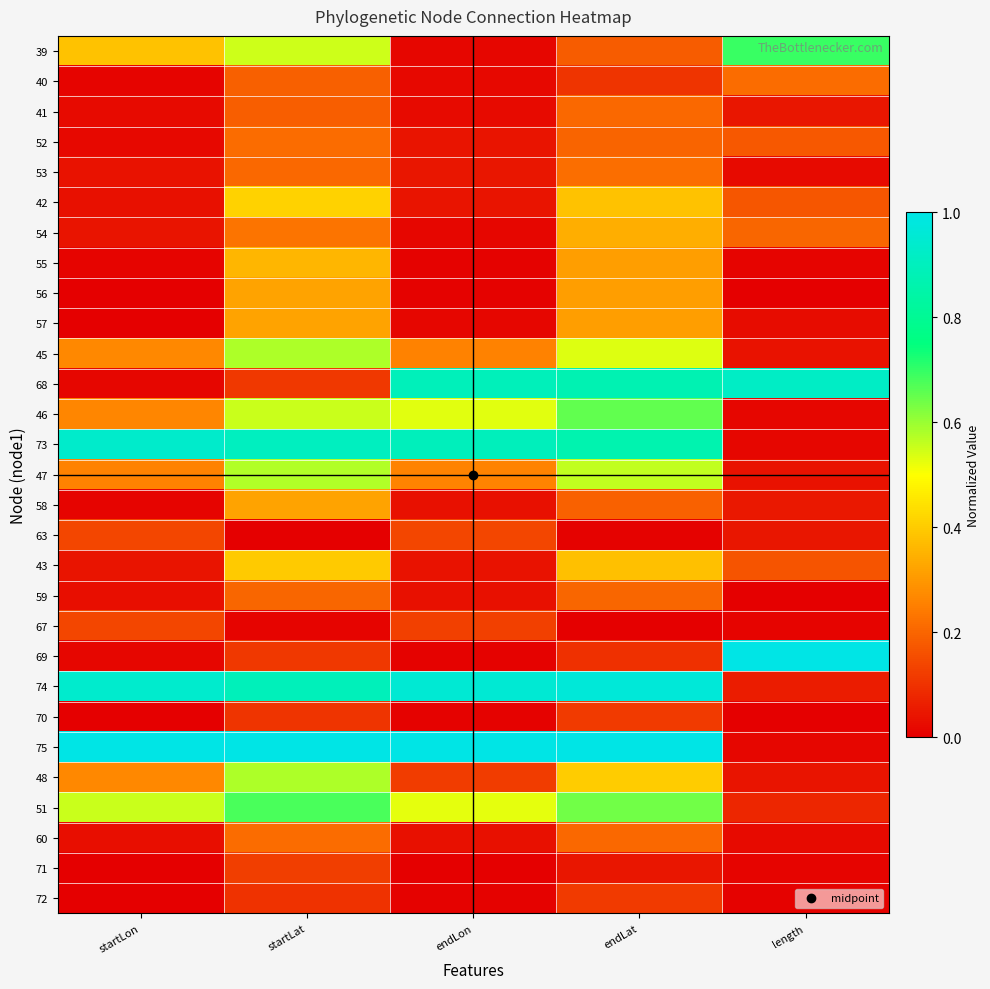

Reading left to right, transcribe all the data shown in this chart.

39: startLon=0.4	startLat=0.5	endLon=0.0	endLat=0.2	length=0.7
40: startLon=0.0	startLat=0.2	endLon=0.0	endLat=0.1	length=0.2
41: startLon=0.0	startLat=0.2	endLon=0.0	endLat=0.2	length=0.0
52: startLon=0.0	startLat=0.2	endLon=0.0	endLat=0.2	length=0.2
53: startLon=0.0	startLat=0.2	endLon=0.0	endLat=0.2	length=0.0
42: startLon=0.0	startLat=0.4	endLon=0.0	endLat=0.4	length=0.2
54: startLon=0.0	startLat=0.2	endLon=0.0	endLat=0.3	length=0.2
55: startLon=0.0	startLat=0.4	endLon=0.0	endLat=0.3	length=0.0
56: startLon=0.0	startLat=0.3	endLon=0.0	endLat=0.3	length=0.0
57: startLon=0.0	startLat=0.3	endLon=0.0	endLat=0.3	length=0.0
45: startLon=0.3	startLat=0.6	endLon=0.3	endLat=0.5	length=0.0
68: startLon=0.0	startLat=0.1	endLon=0.9	endLat=0.9	length=0.9
46: startLon=0.3	startLat=0.6	endLon=0.5	endLat=0.7	length=0.0
73: startLon=0.9	startLat=0.9	endLon=0.9	endLat=0.9	length=0.0
47: startLon=0.3	startLat=0.6	endLon=0.3	endLat=0.6	length=0.0
58: startLon=0.0	startLat=0.3	endLon=0.0	endLat=0.2	length=0.0
63: startLon=0.1	startLat=0.0	endLon=0.1	endLat=0.0	length=0.0
43: startLon=0.0	startLat=0.4	endLon=0.0	endLat=0.4	length=0.2
59: startLon=0.0	startLat=0.2	endLon=0.0	endLat=0.2	length=0.0
67: startLon=0.1	startLat=0.0	endLon=0.1	endLat=0.0	length=0.0
69: startLon=0.0	startLat=0.1	endLon=0.0	endLat=0.1	length=1.0
74: startLon=0.9	startLat=0.9	endLon=1.0	endLat=1.0	length=0.1
70: startLon=0.0	startLat=0.1	endLon=0.0	endLat=0.1	length=0.0
75: startLon=1.0	startLat=1.0	endLon=1.0	endLat=1.0	length=0.0
48: startLon=0.3	startLat=0.6	endLon=0.1	endLat=0.4	length=0.0
51: startLon=0.6	startLat=0.7	endLon=0.5	endLat=0.6	length=0.1
60: startLon=0.0	startLat=0.2	endLon=0.0	endLat=0.2	length=0.0
71: startLon=0.0	startLat=0.1	endLon=0.0	endLat=0.0	length=0.0
72: startLon=0.0	startLat=0.1	endLon=0.0	endLat=0.1	length=0.0